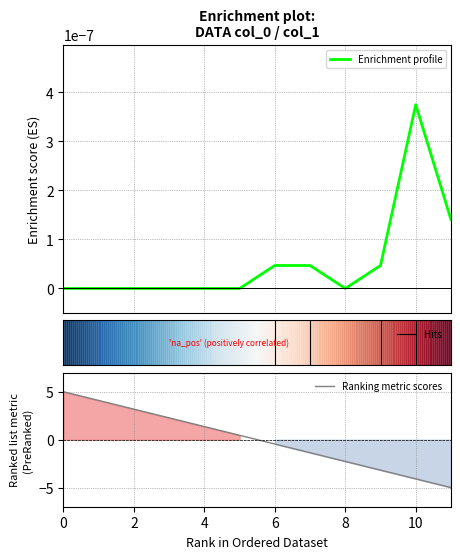

True or false: Ranking metric scores has a value of 3.2 at 2.

True